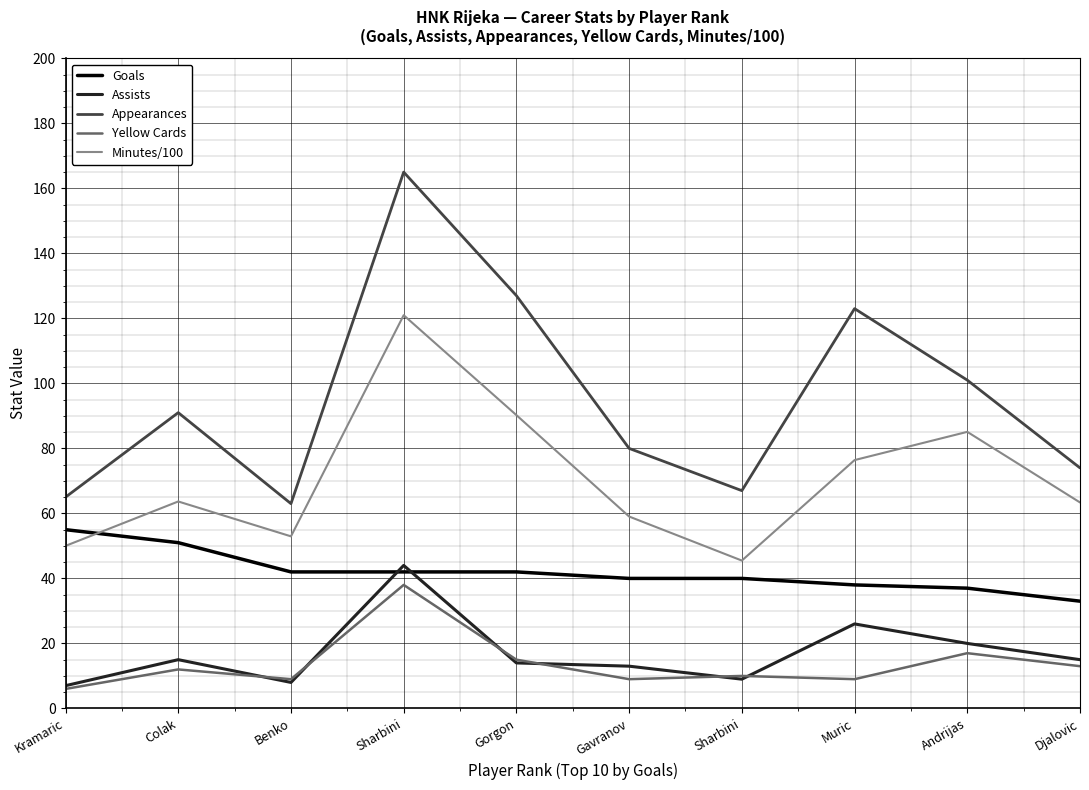

Which has a higher value, Gavranov or Djalovic?

Gavranov